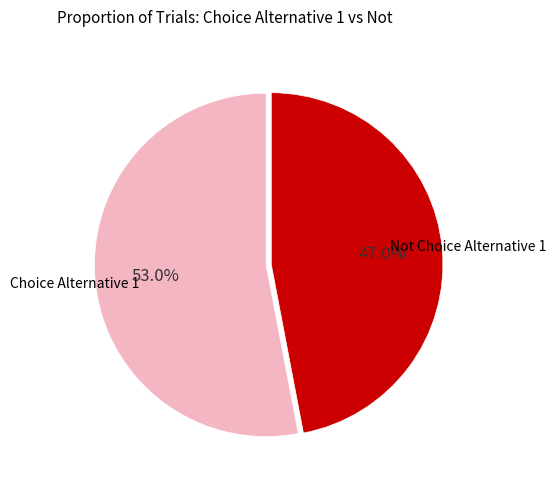

Is there a majority slice in this chart?

Yes